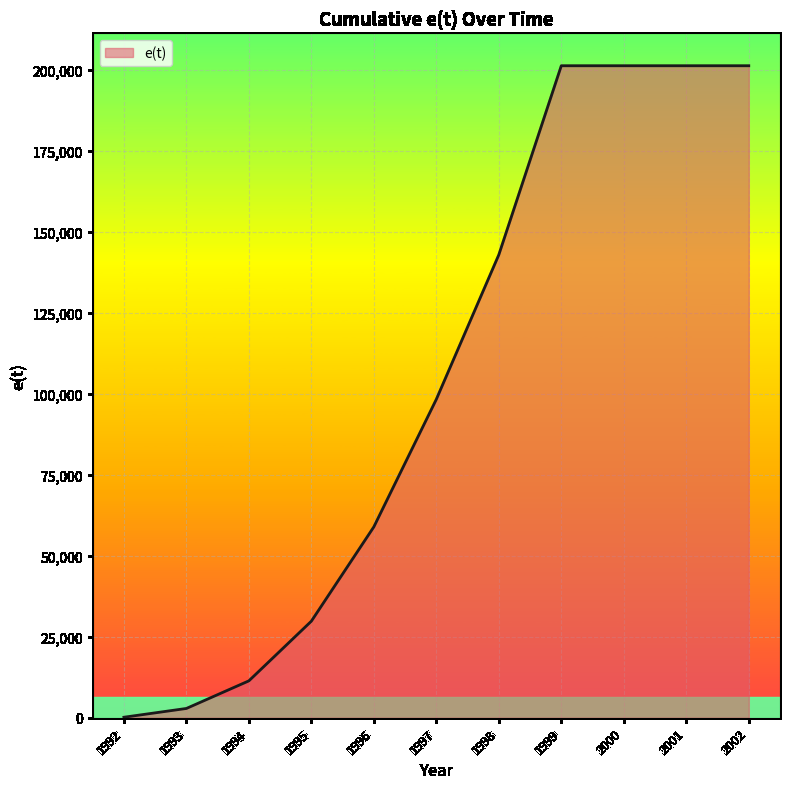

Reading right to left, transcribe all the data shown in this chart.

2002=201300	2001=201300	2000=201300	1999=201300	1998=142934	1997=98307	1996=58927	1995=29808	1994=11379	1993=2862	1992=152